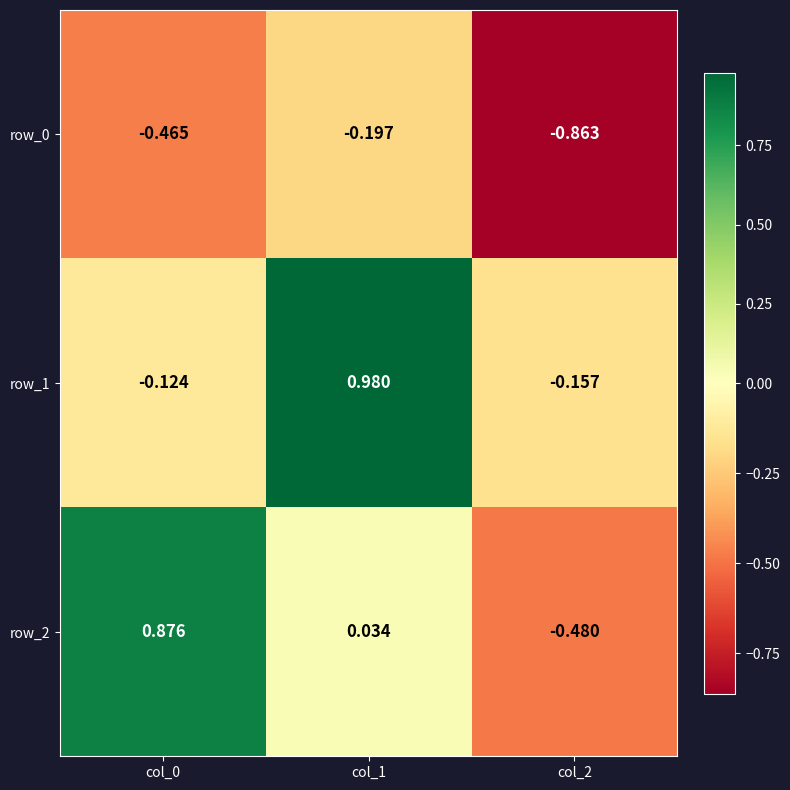

Is the value of row_1 at col_2 greater than the value of row_0 at col_0?

Yes